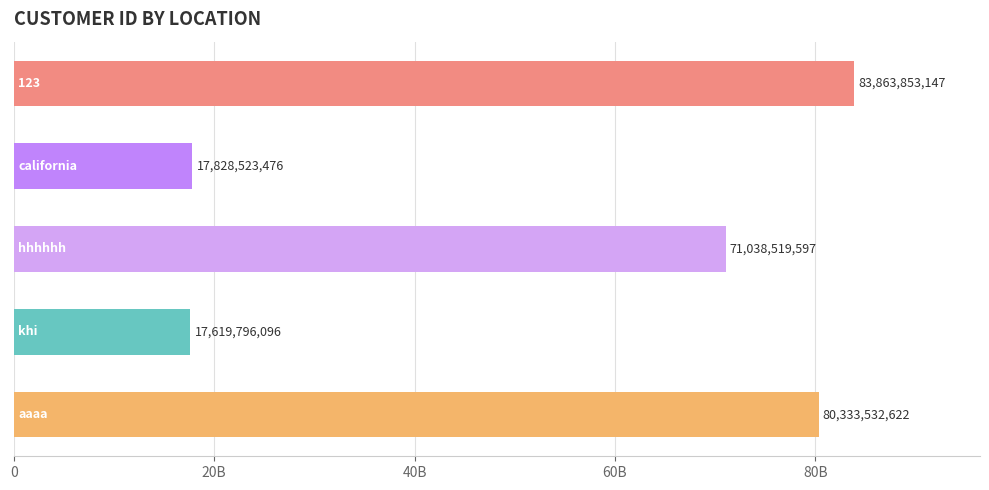

Are the bars horizontal?

Yes